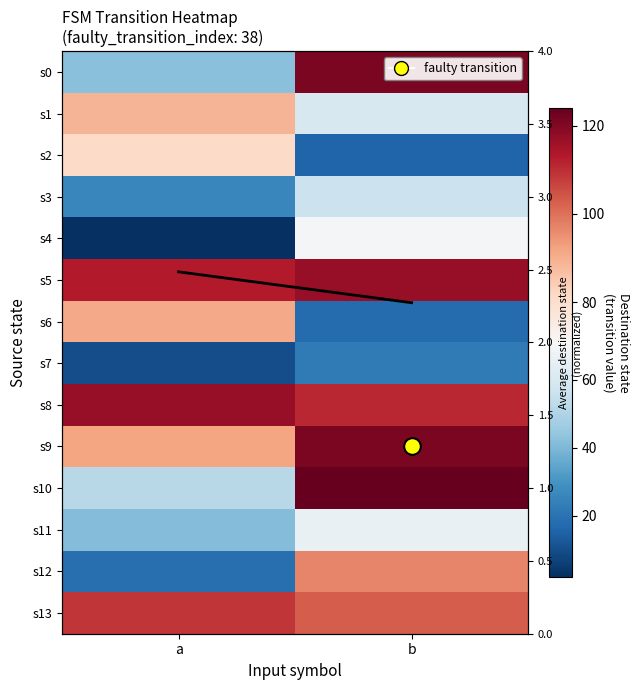

At which category is the sum across all series the highest?

b